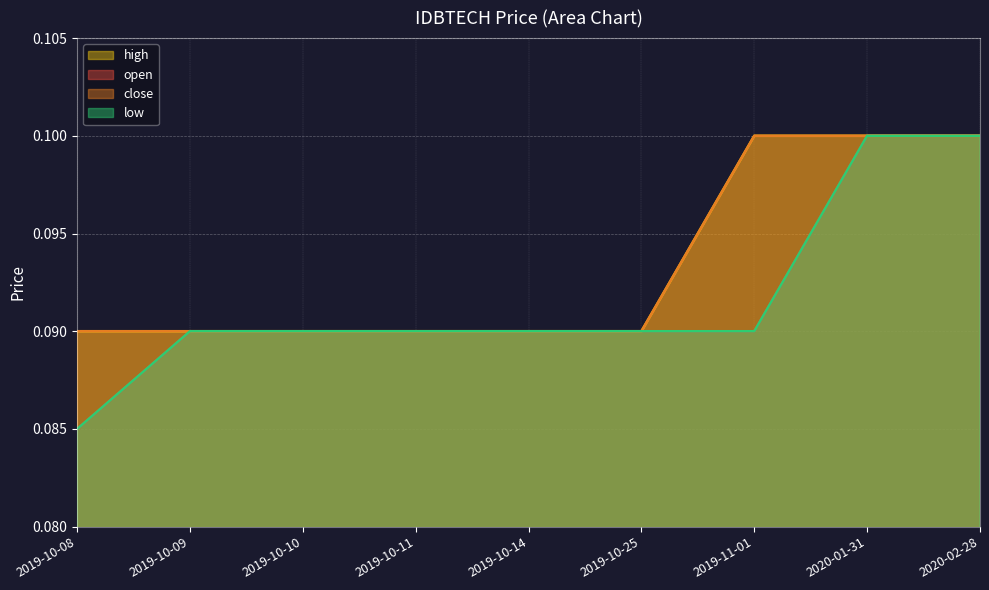

Does the chart display data point markers on the line(s)?

No